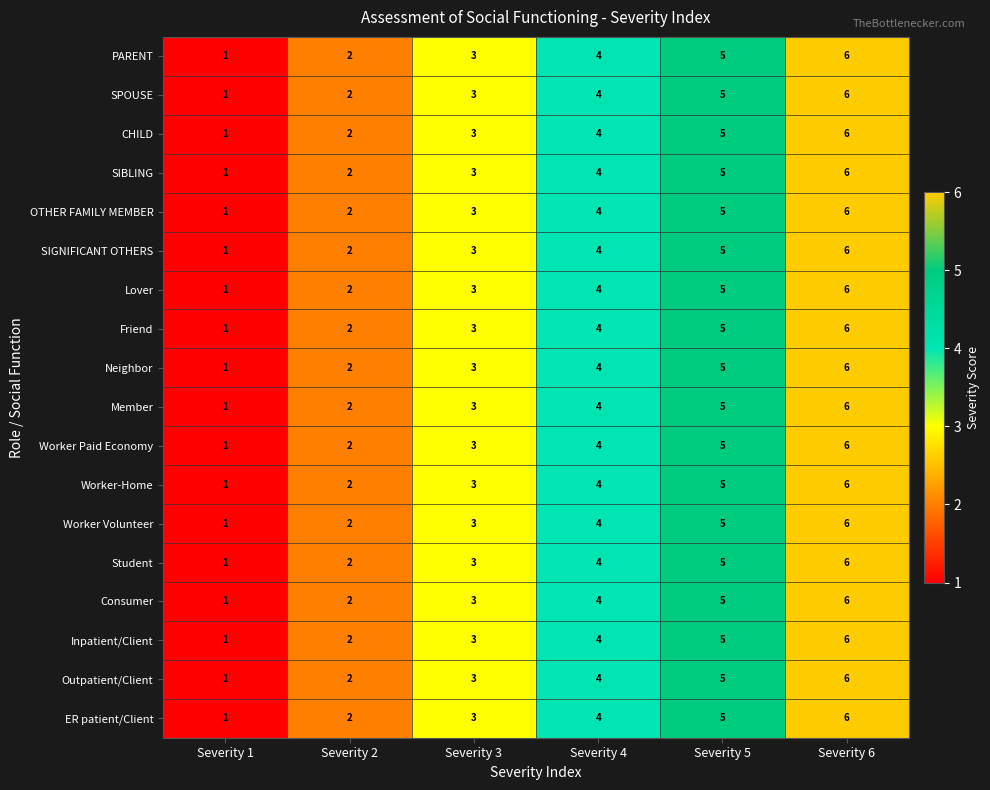

At which category is the sum across all series the highest?

Severity 6